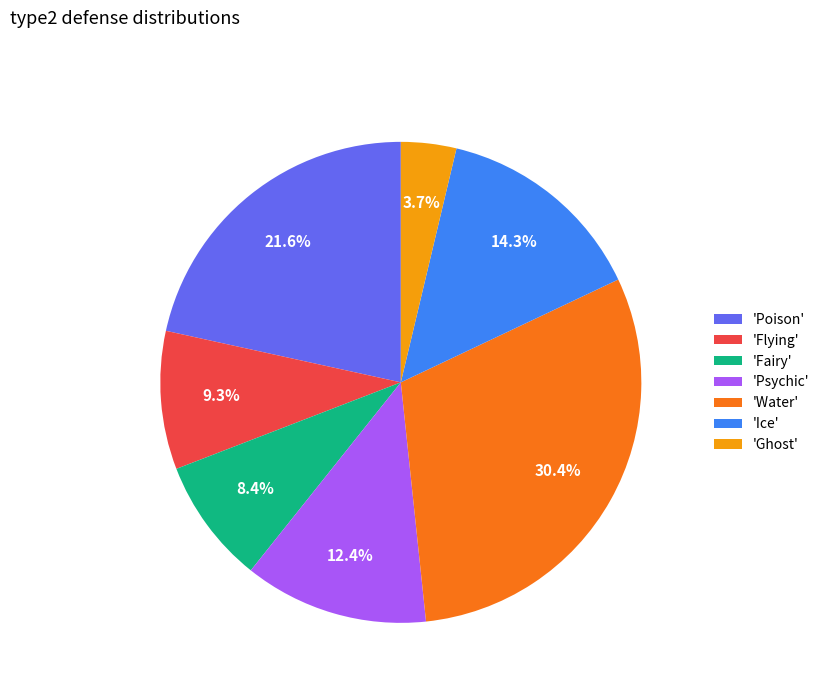

Count the number of slices in the pie.

7